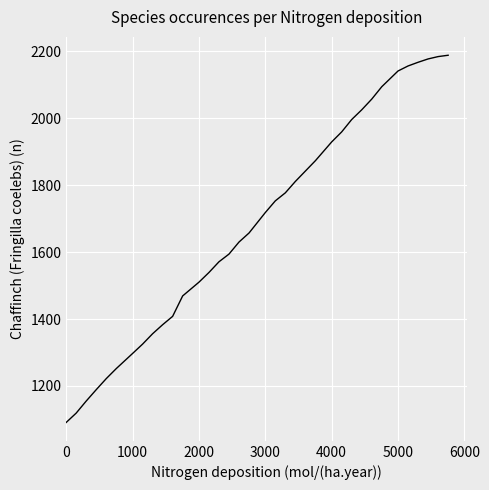

What is the maximum value shown in the chart?

2188